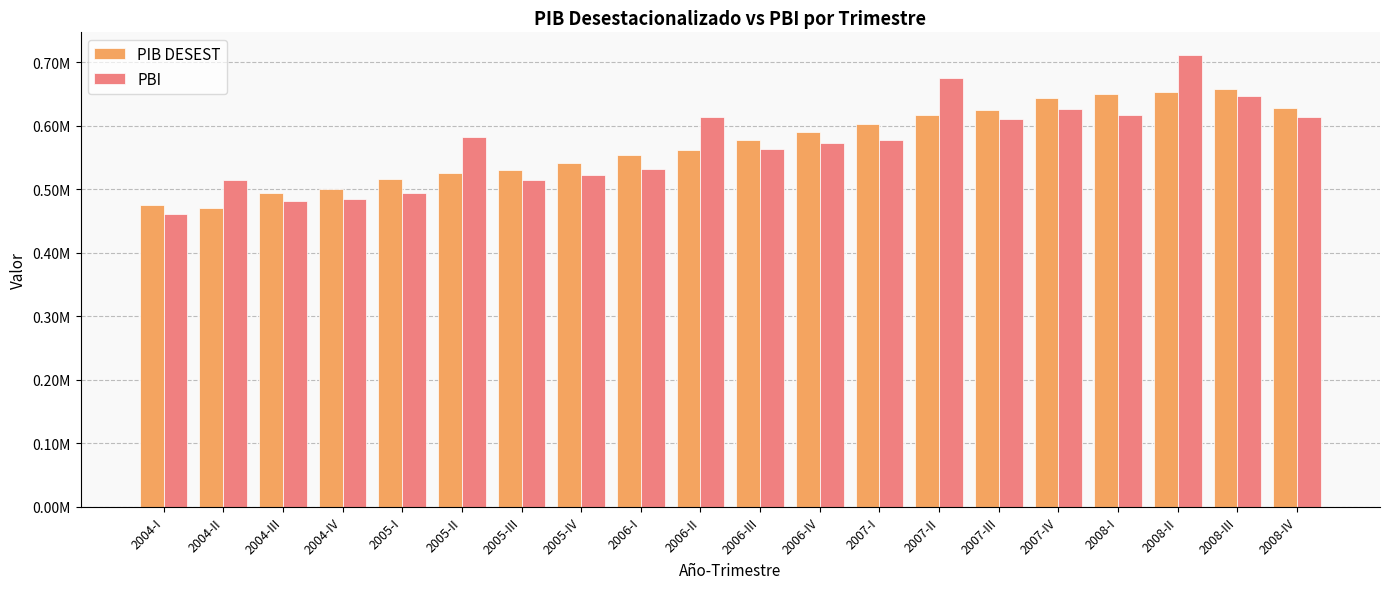

Rank the series at 2005-I from lowest to highest value.

PBI, PIB DESEST